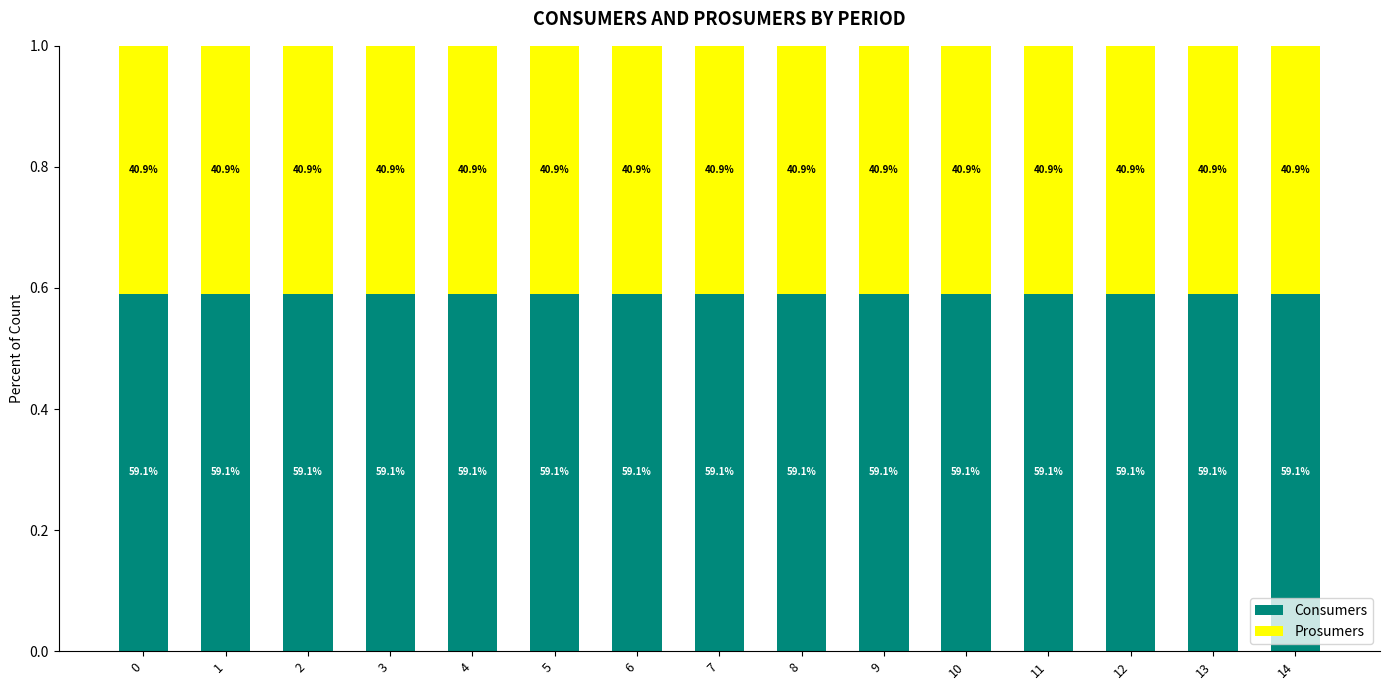

What value does the Prosumers series have at 6?

0.4